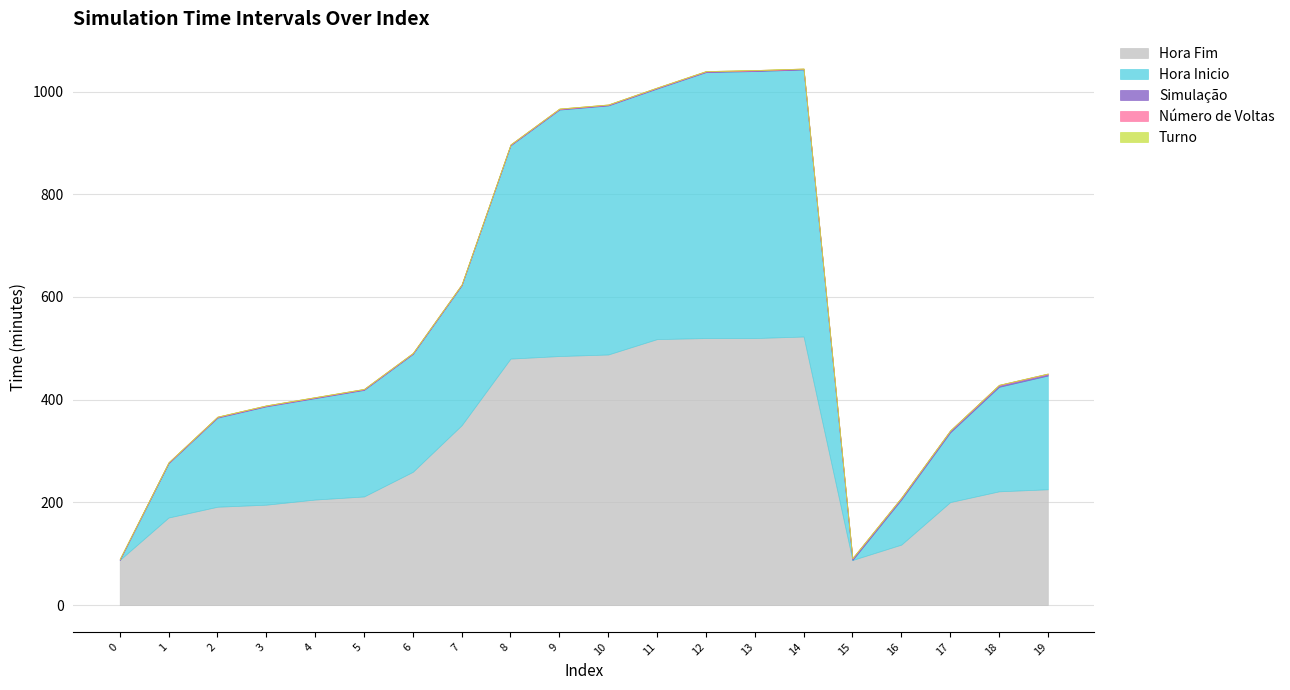

Does the chart display data point markers on the line(s)?

No